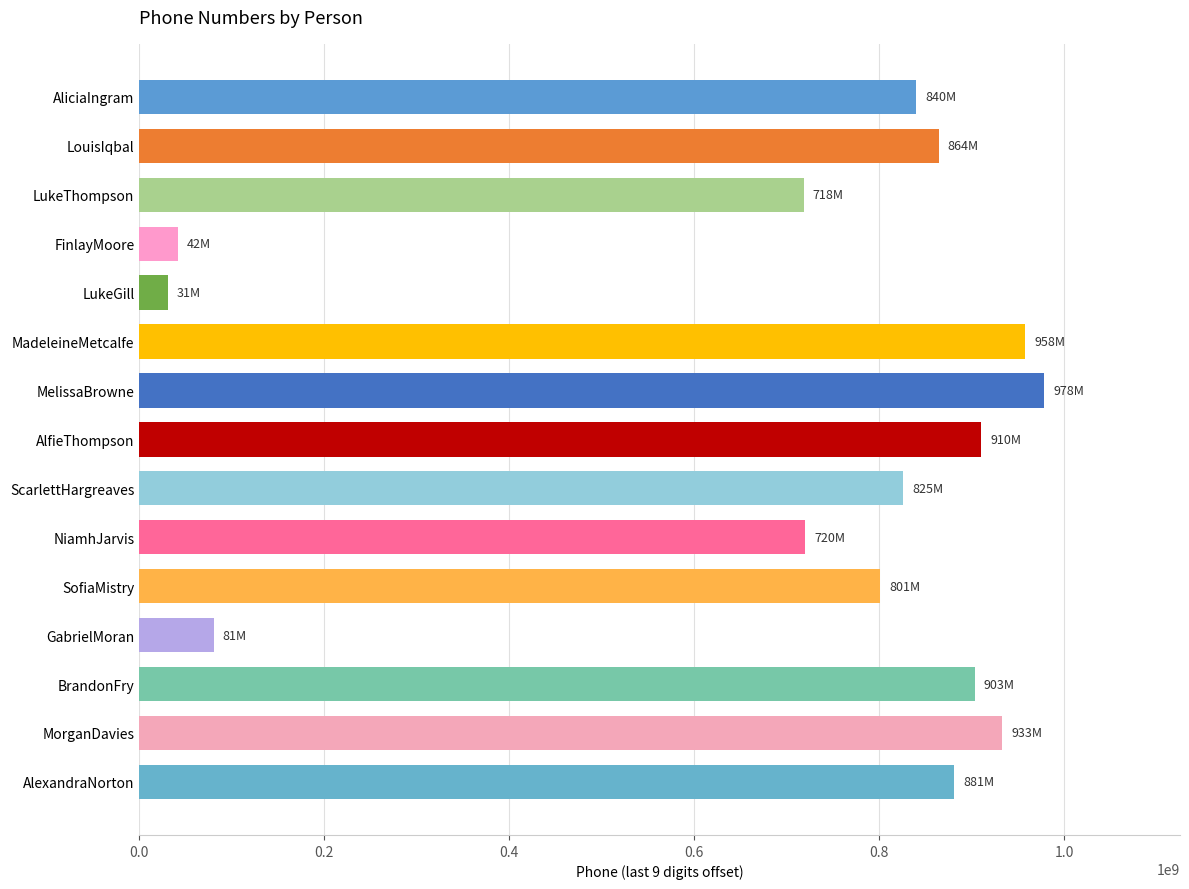

What is the value of the 13th bar from the top?

903046194